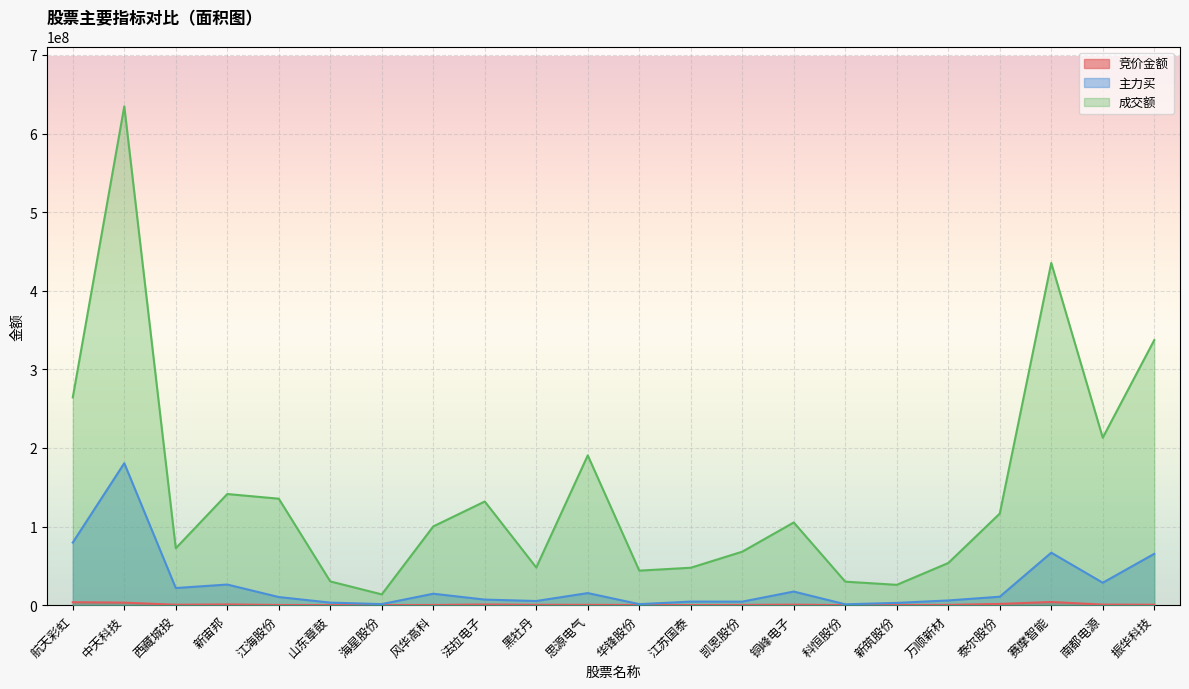

In 竞价金额, how many points are lower than both neighbors (excluding endpoints)?

4